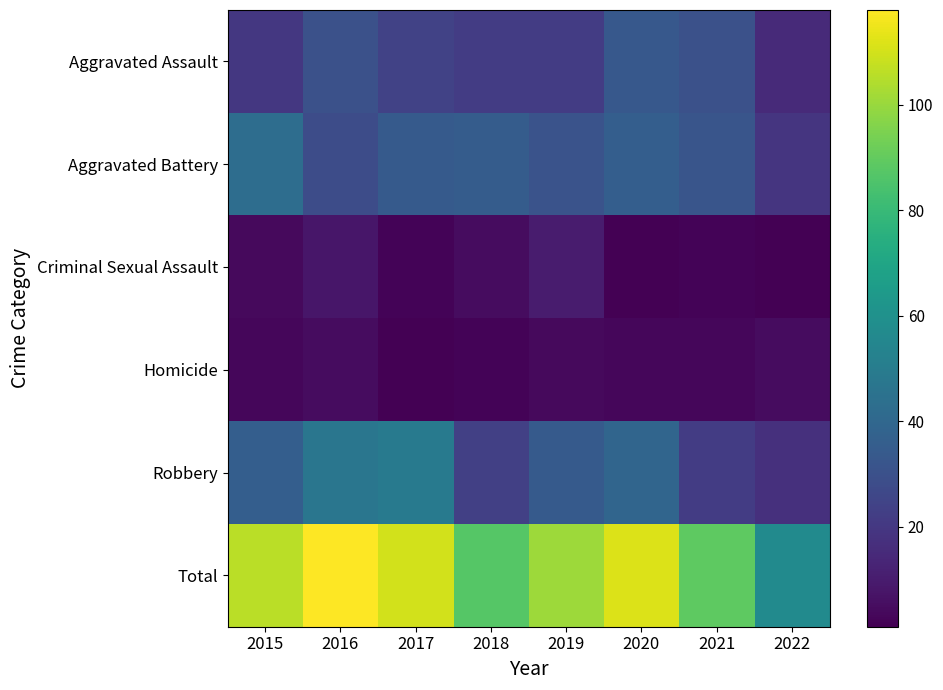

Reading left to right, extract all data points from this chart.

Aggravated Assault: 2015=20	2016=30	2017=24	2018=22	2019=22	2020=33	2021=30	2022=15
Aggravated Battery: 2015=43	2016=28	2017=34	2018=35	2019=31	2020=36	2021=32	2022=19
Criminal Sexual Assault: 2015=4	2016=8	2017=2	2018=5	2019=10	2020=1	2021=2	2022=1
Homicide: 2015=3	2016=5	2017=1	2018=2	2019=4	2020=3	2021=3	2022=5
Robbery: 2015=36	2016=47	2017=49	2018=23	2019=34	2020=39	2021=22	2022=17
Total: 2015=106	2016=118	2017=110	2018=87	2019=101	2020=112	2021=89	2022=57